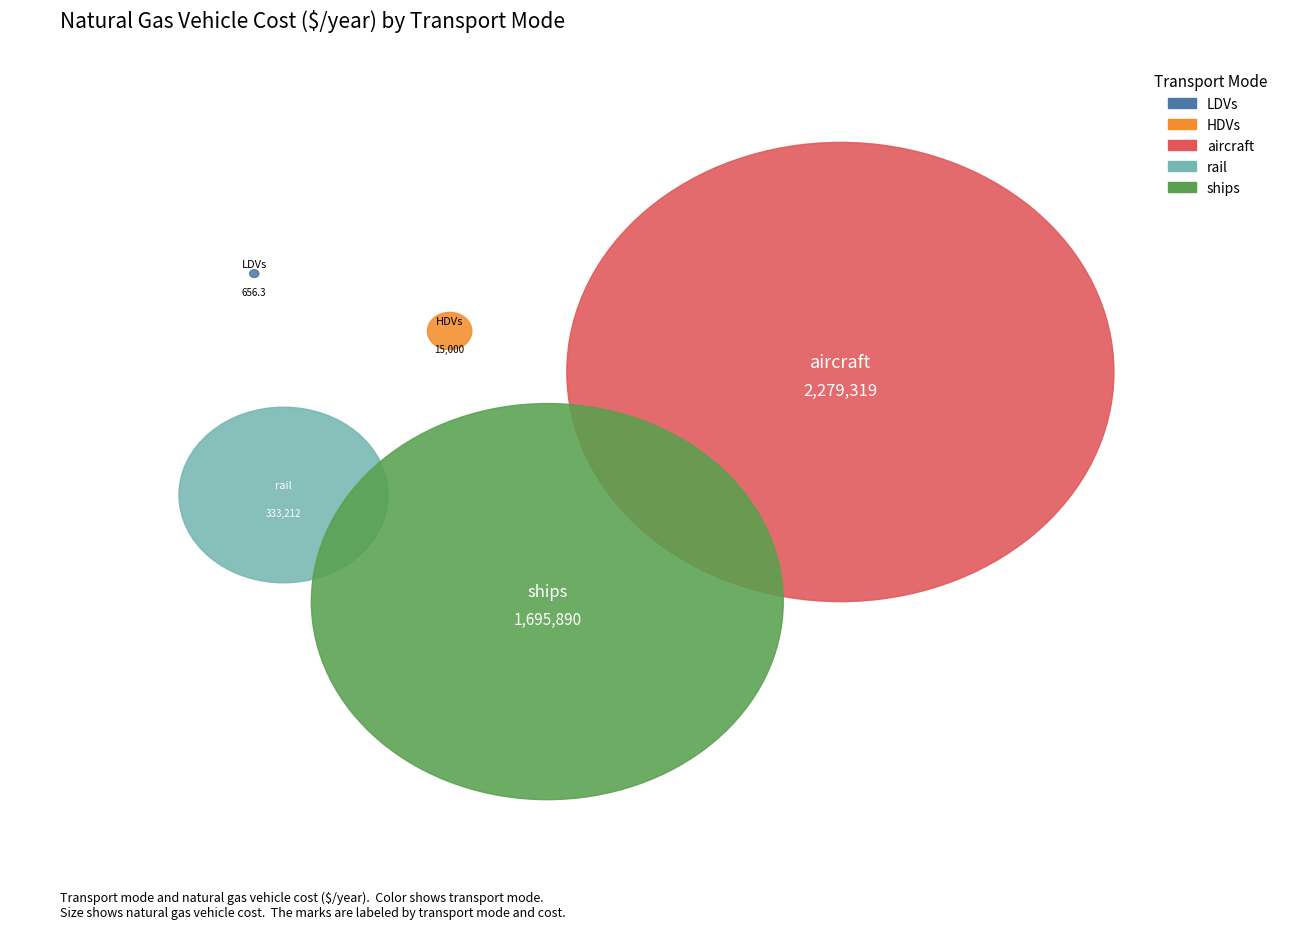

Which category has the biggest portion of the pie?

aircraft